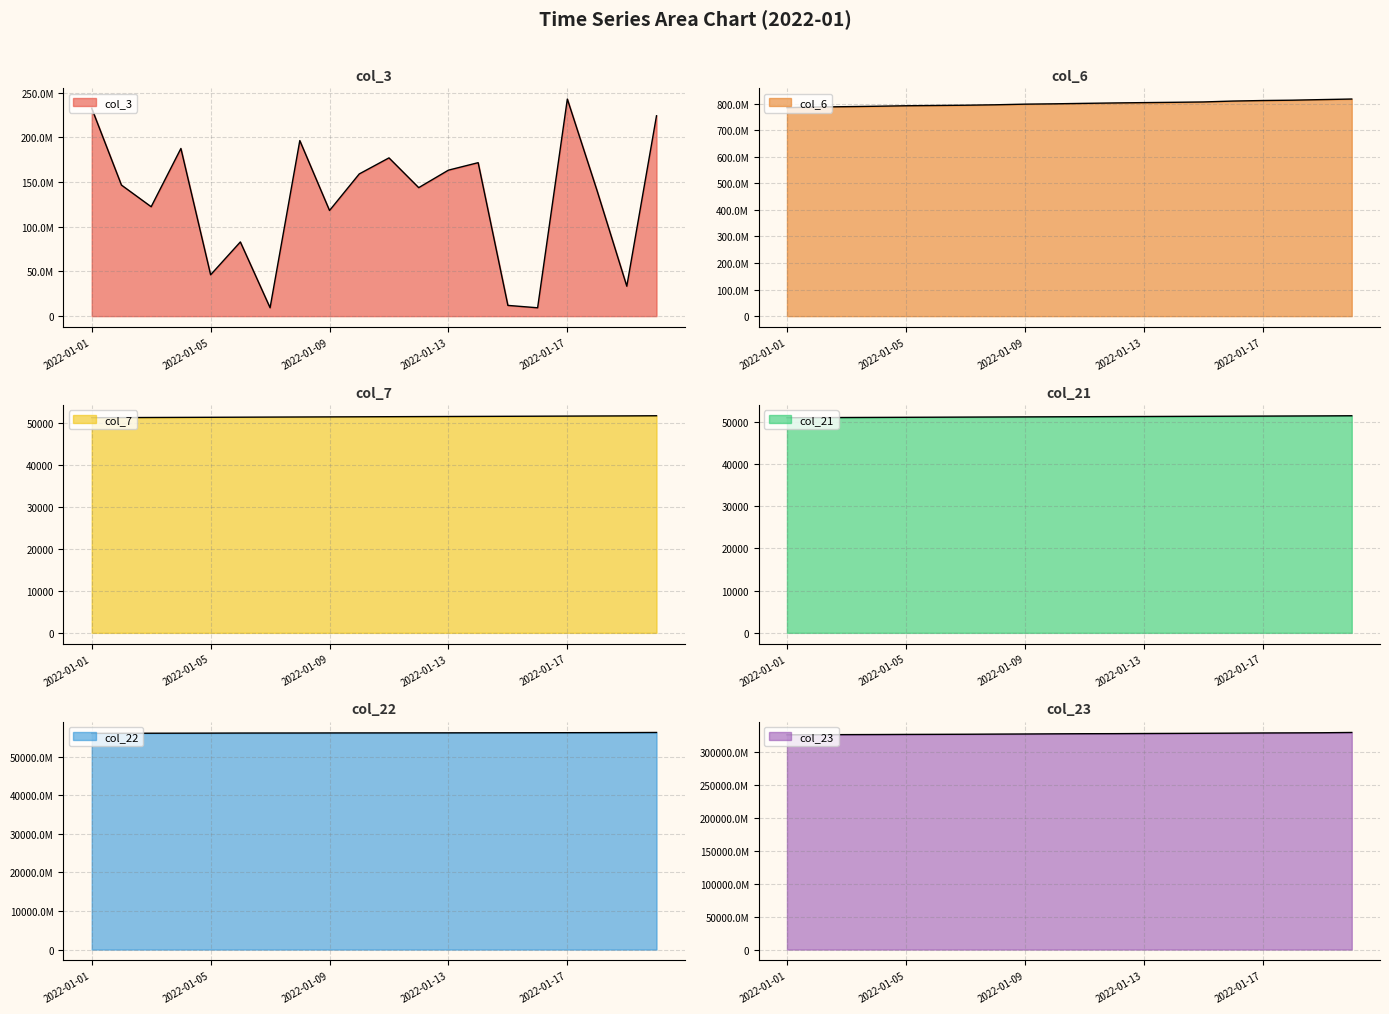

True or false: col_6 has more than 2 points higher than both neighbors.

False